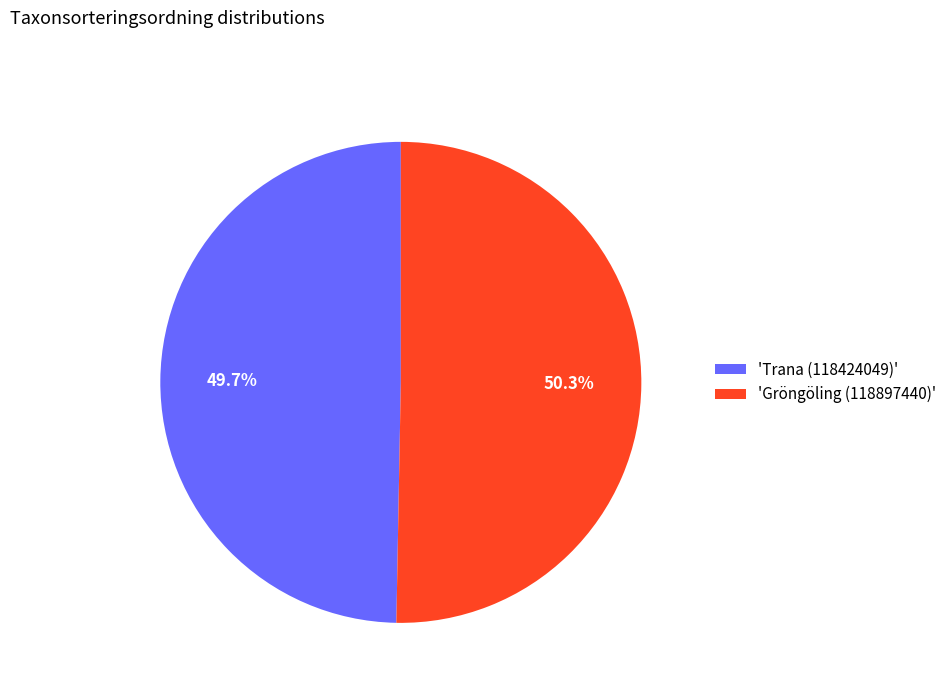

Which category accounts for the majority?

'Gröngöling (118897440)'